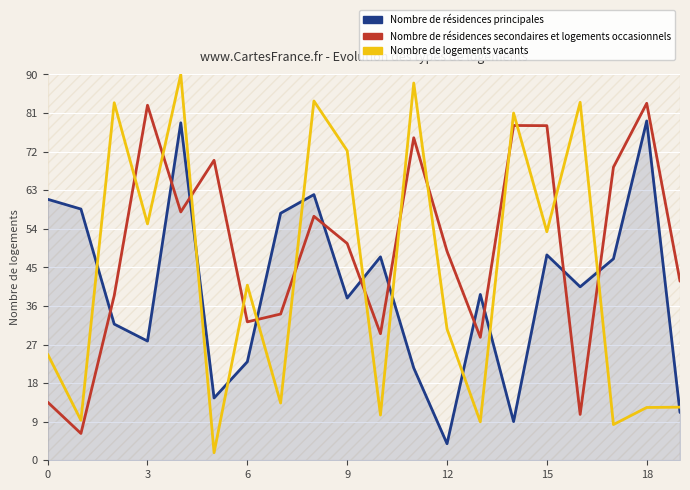

Rank the series by their maximum value, from highest to lowest.

Nombre de logements vacants, Nombre de résidences secondaires et logements occasionnels, Nombre de résidences principales